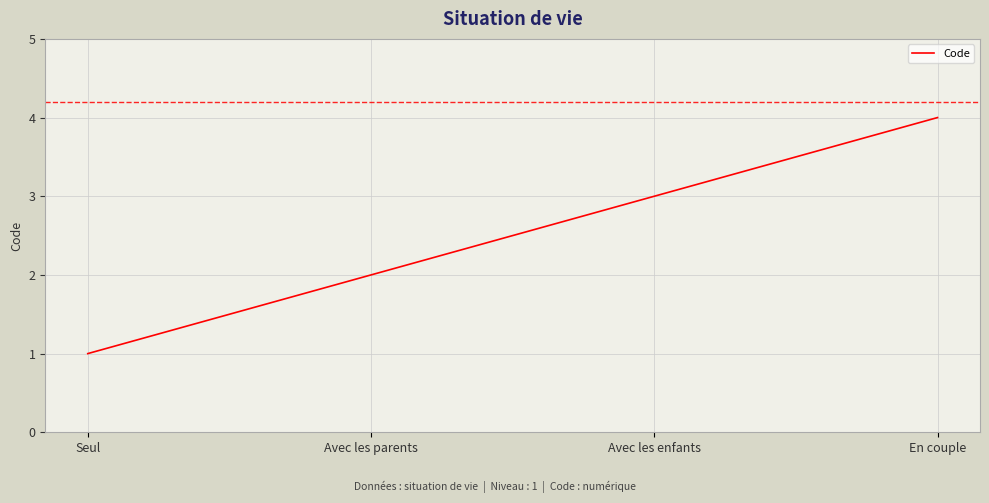

How many lines are shown in the chart?

1